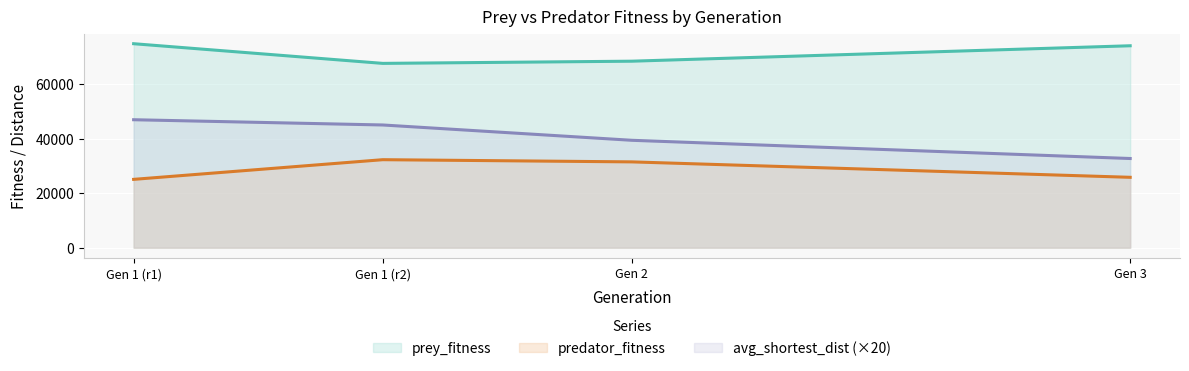

Reading left to right, list all the values displayed in this chart.

prey_fitness: 1=74908.0	1=67684.0	2=68489.0	3=74154.0
predator_fitness: 1=25092.0	1=32316.0	2=31511.0	3=25846.0
avg_shortest_dist: 1=46990.6	1=45063.5	2=39438.4	3=32749.2